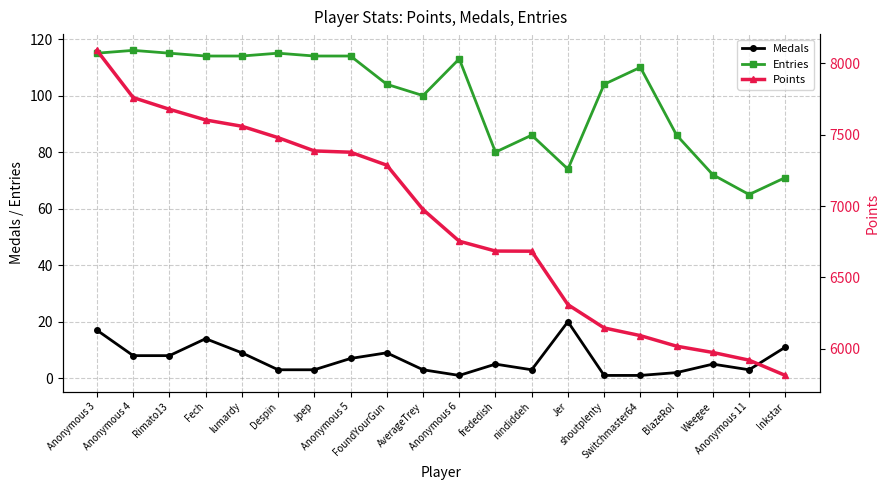

What are all the series names shown in the legend?

Medals, Entries, Points